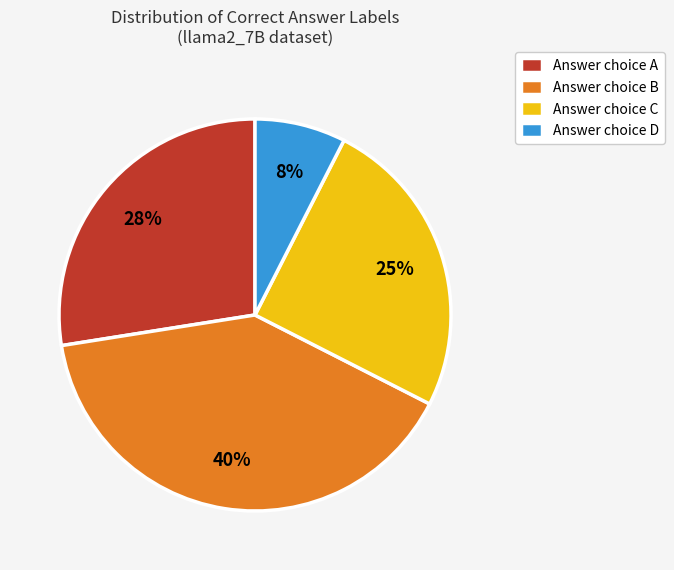

Do Answer choice A and Answer choice C together represent more than half of the pie?

Yes